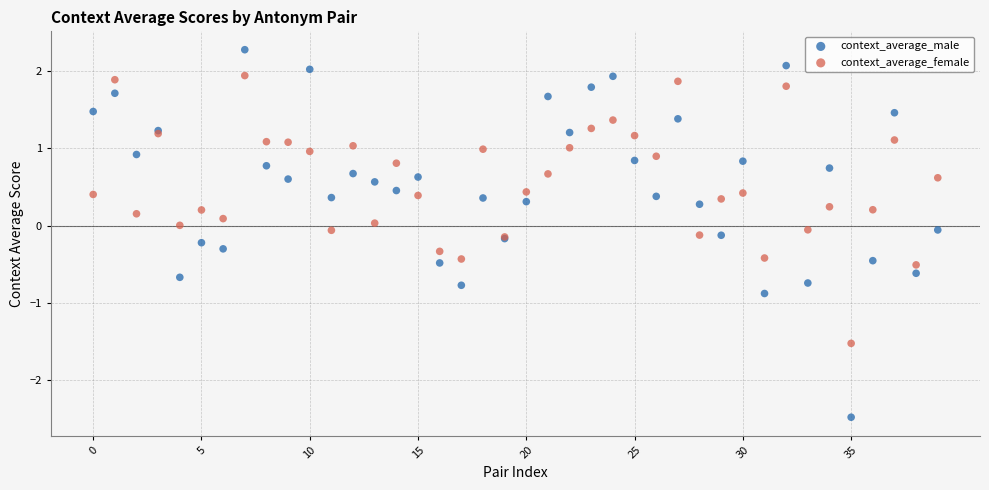

Which series has the widest spread of Y values?

context_average_male